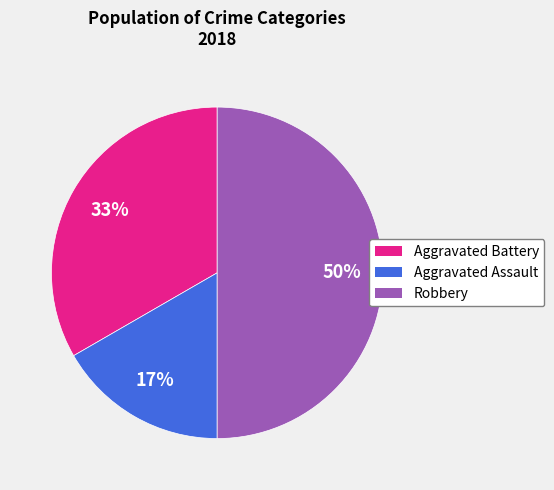

Count the number of slices in the pie.

3